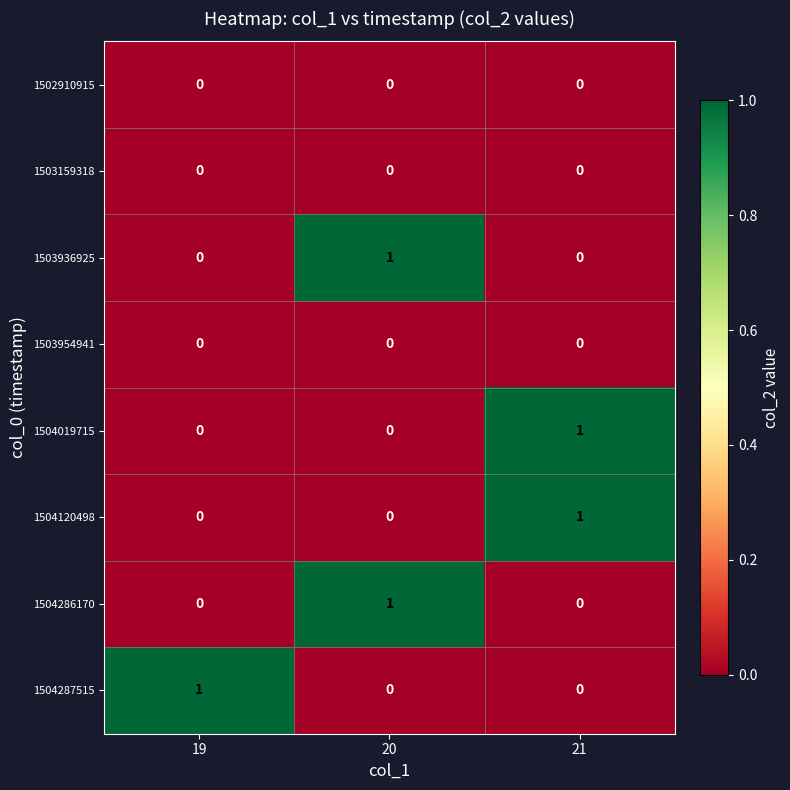

At how many categories does at least one series exceed 0?

3